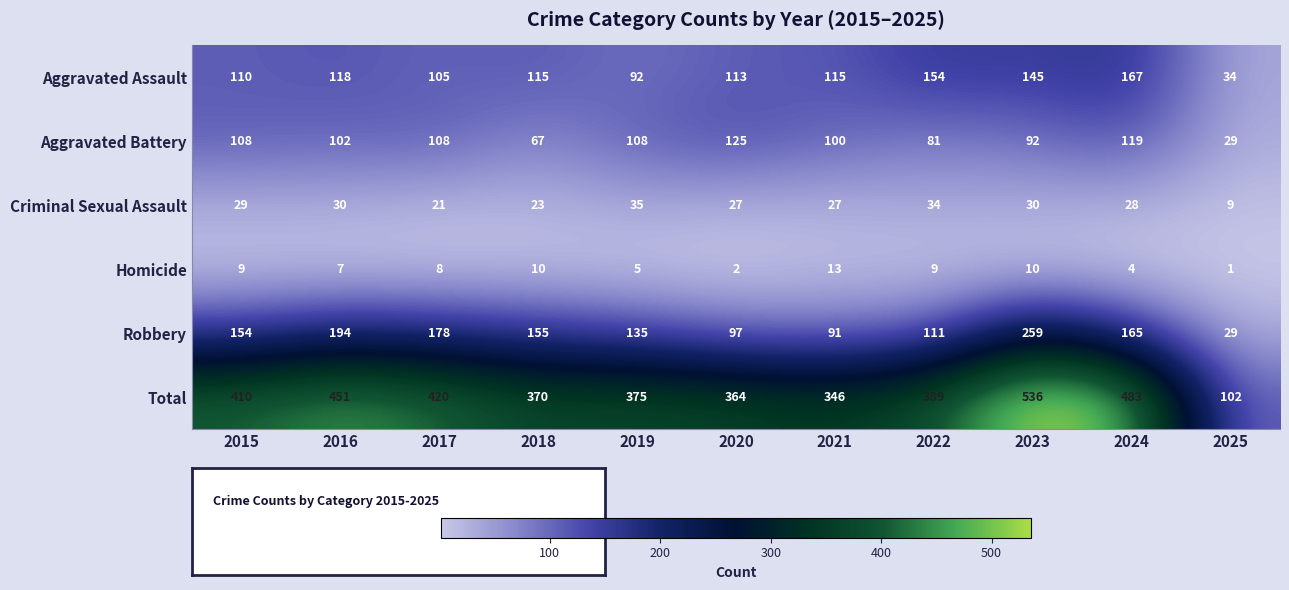

Rank the series by their maximum value, from lowest to highest.

Homicide, Criminal Sexual Assault, Aggravated Battery, Aggravated Assault, Robbery, Total